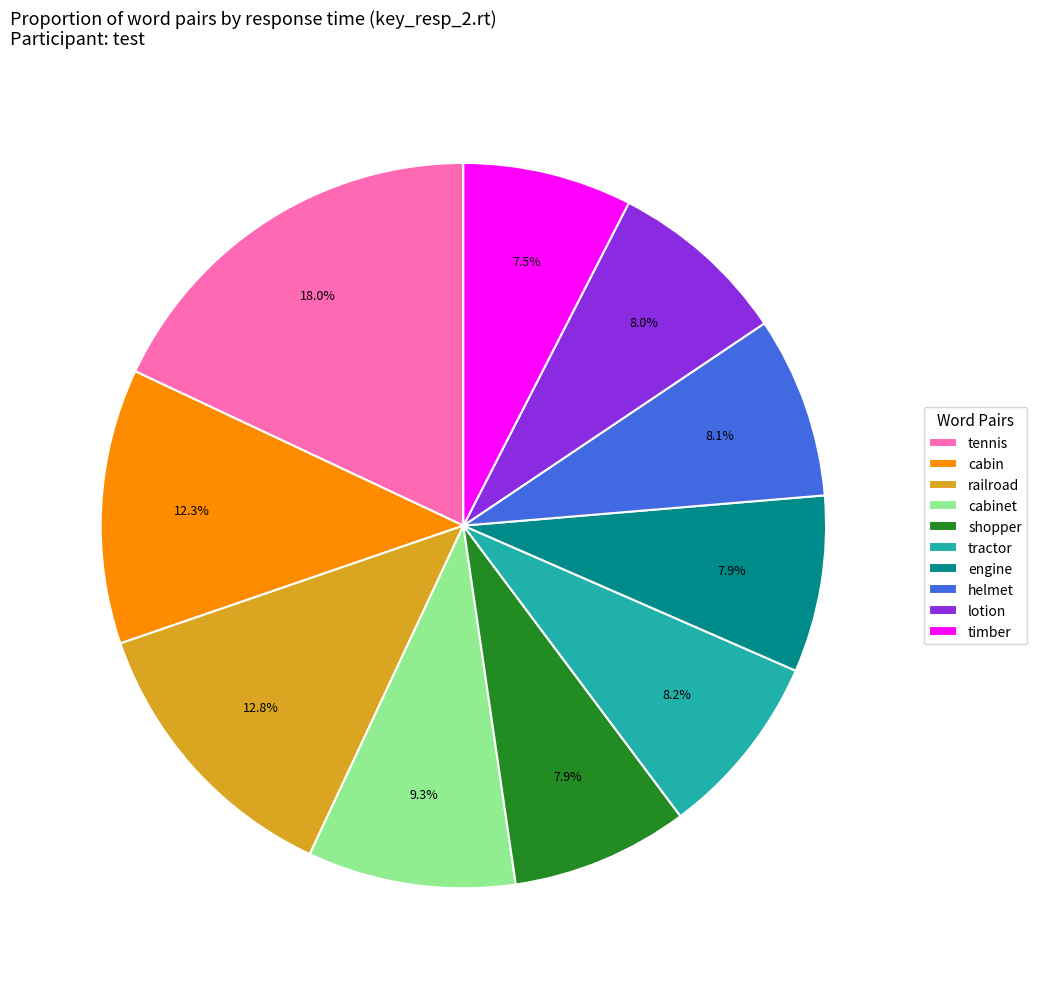

Approximately how many times larger is the value at helmet compared to tractor?

1.0